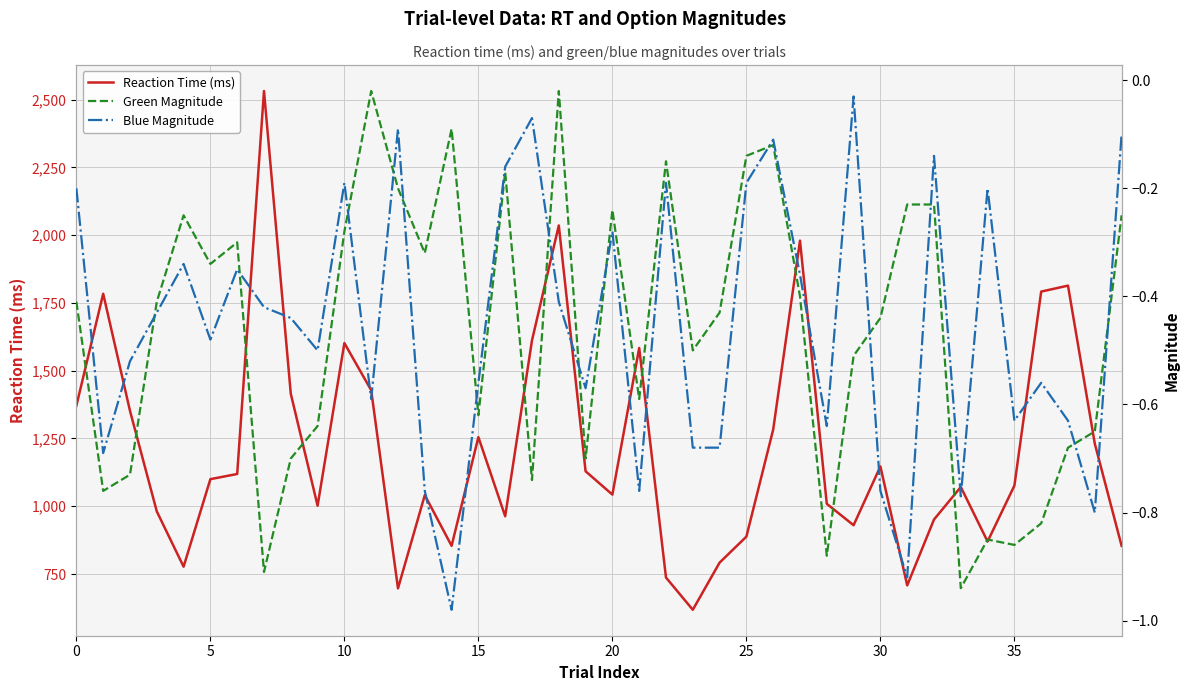

True or false: Reaction Time (ms) and Green Magnitude cross at least once.

False